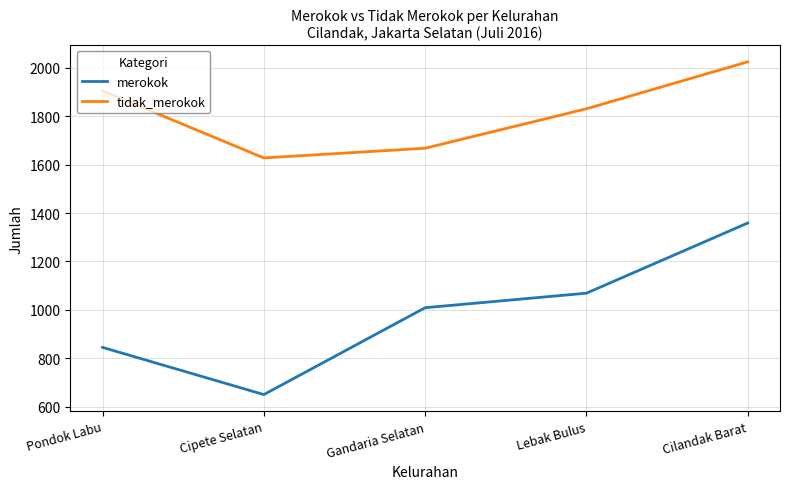

Reading right to left, list all the values displayed in this chart.

merokok: 1359	1069	1009	650	845
tidak_merokok: 2025	1831	1668	1628	1905